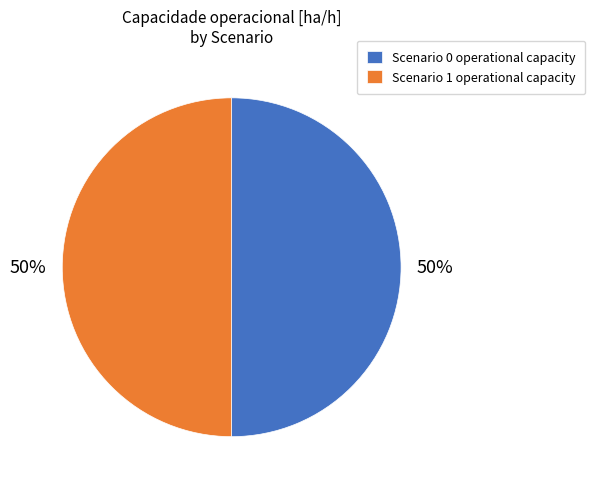

To the nearest percent, what is the average slice percentage?

50%